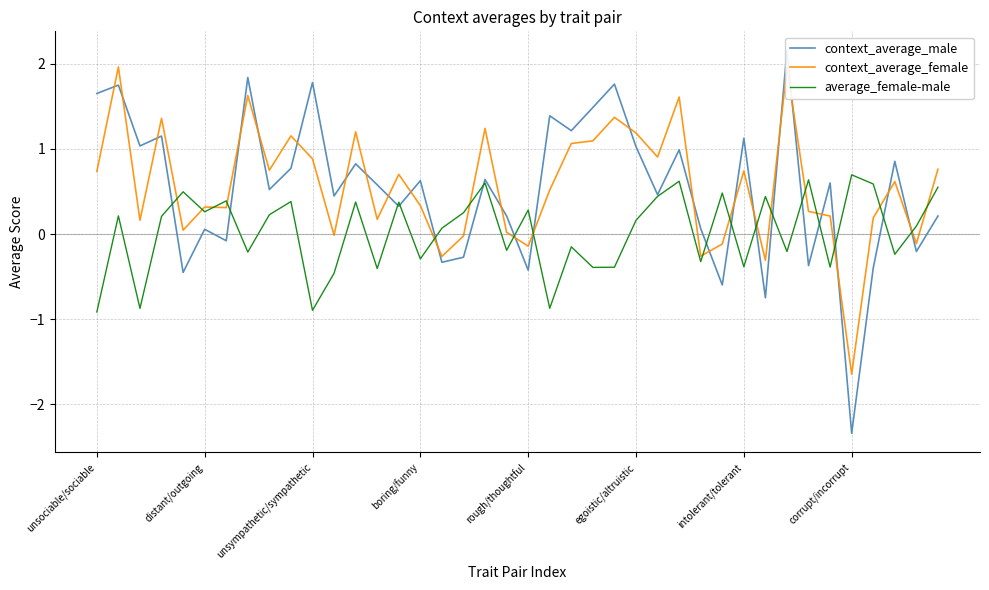

How many series are shown in this chart?

3